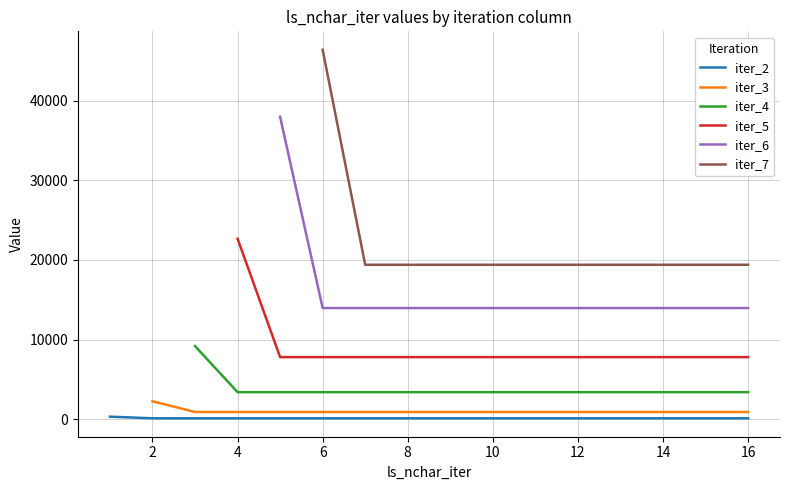

At which category is the sum across all series the highest?

6